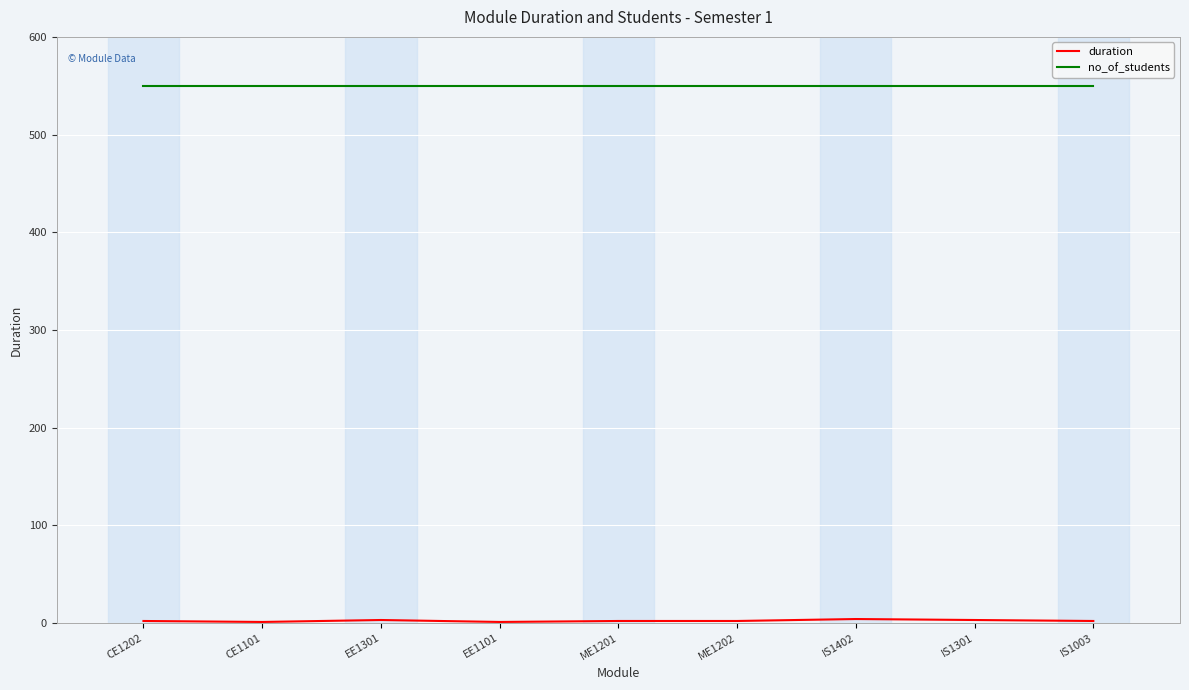

Which series has the largest total across all categories?

no_of_students